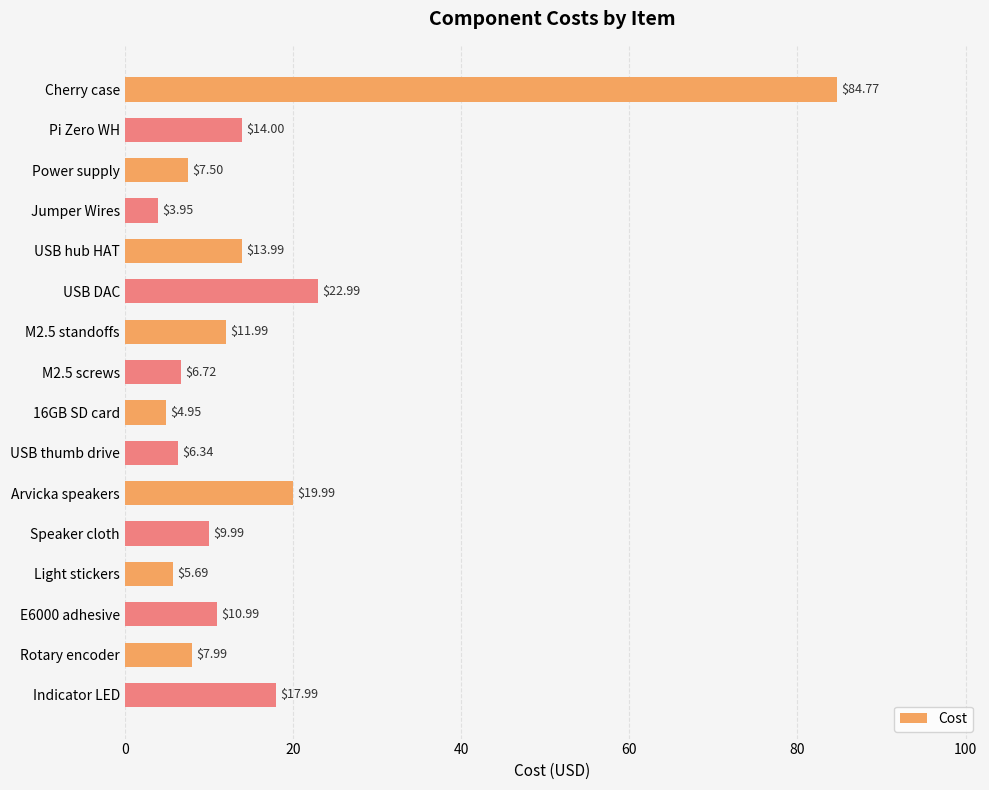

What is the average value?

15.6